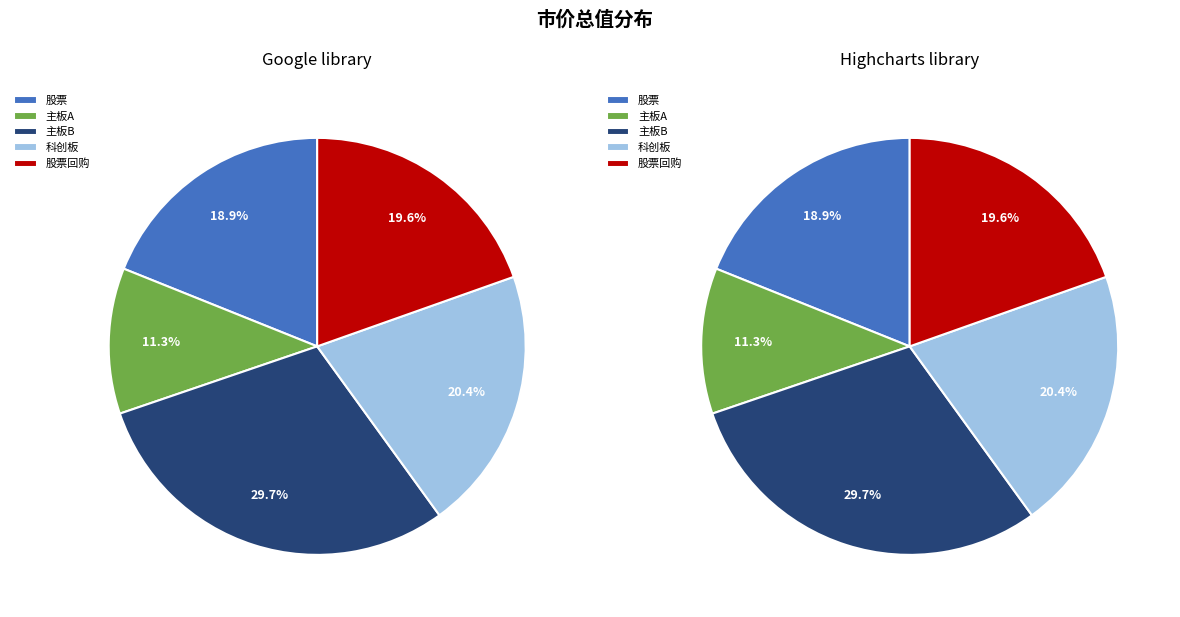

Is 主板A the majority of the pie?

No